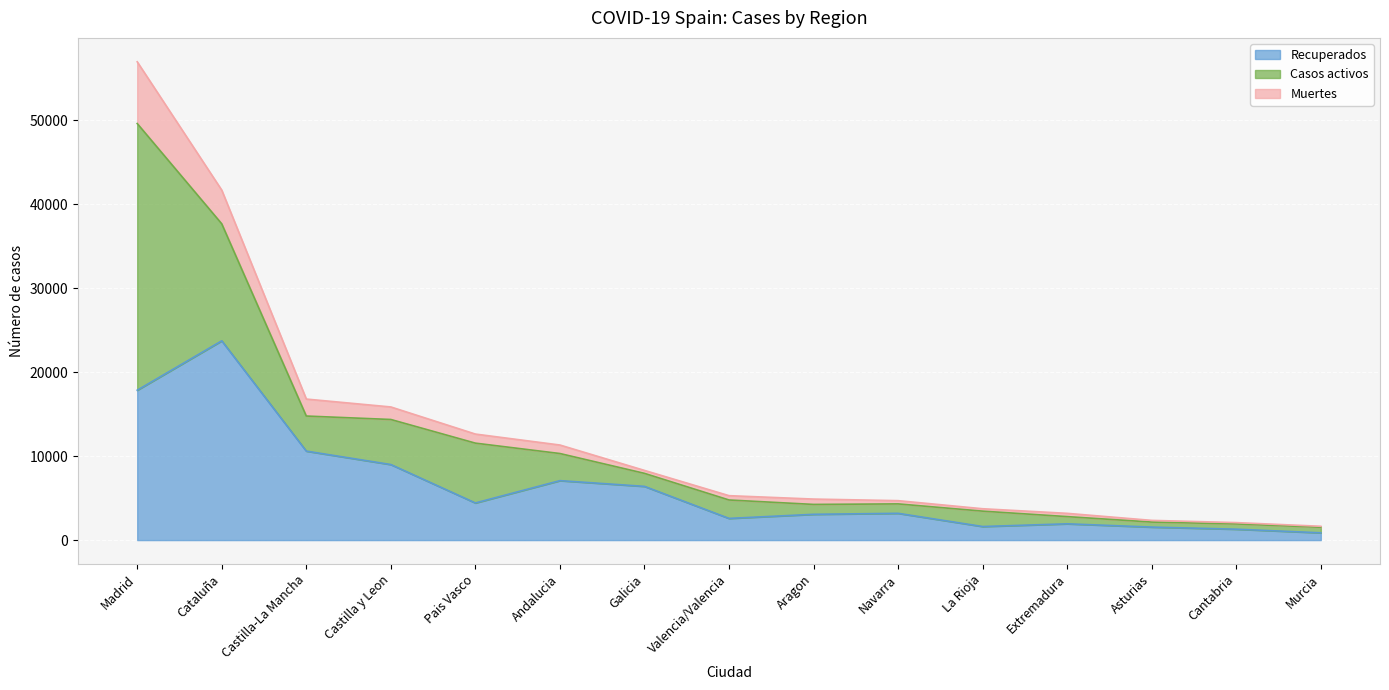

Where is Recuperados nearest to the value 12300?

Castilla-La Mancha